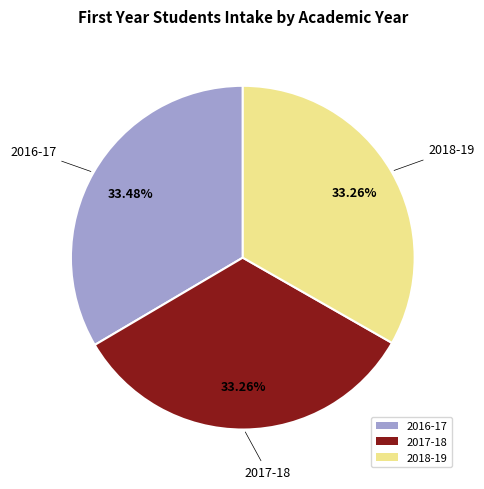

Approximately how many times larger is the value at 2016-17 compared to 2018-19?

1.0